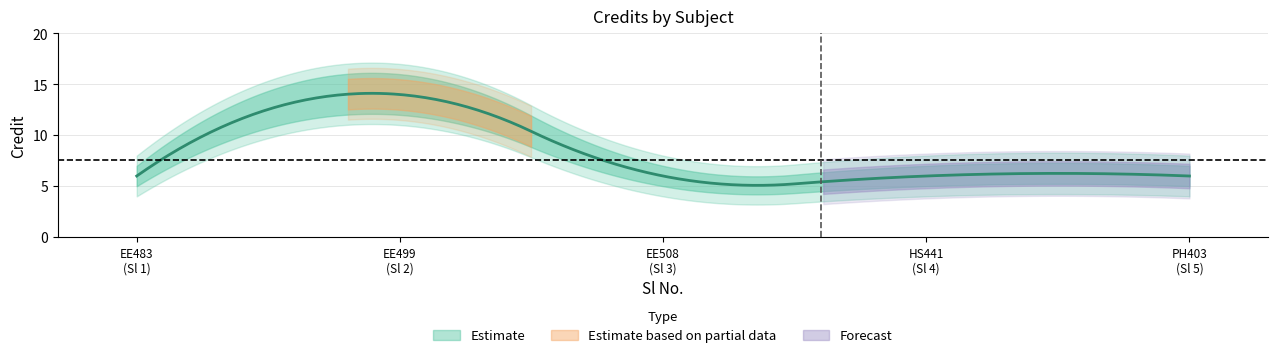

What is the change in value from 2 to 5?

-8